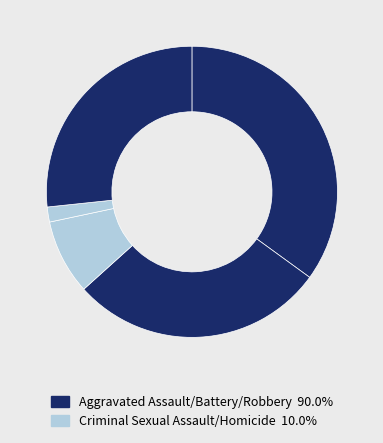

Which category has the biggest portion of the pie?

Aggravated Assault